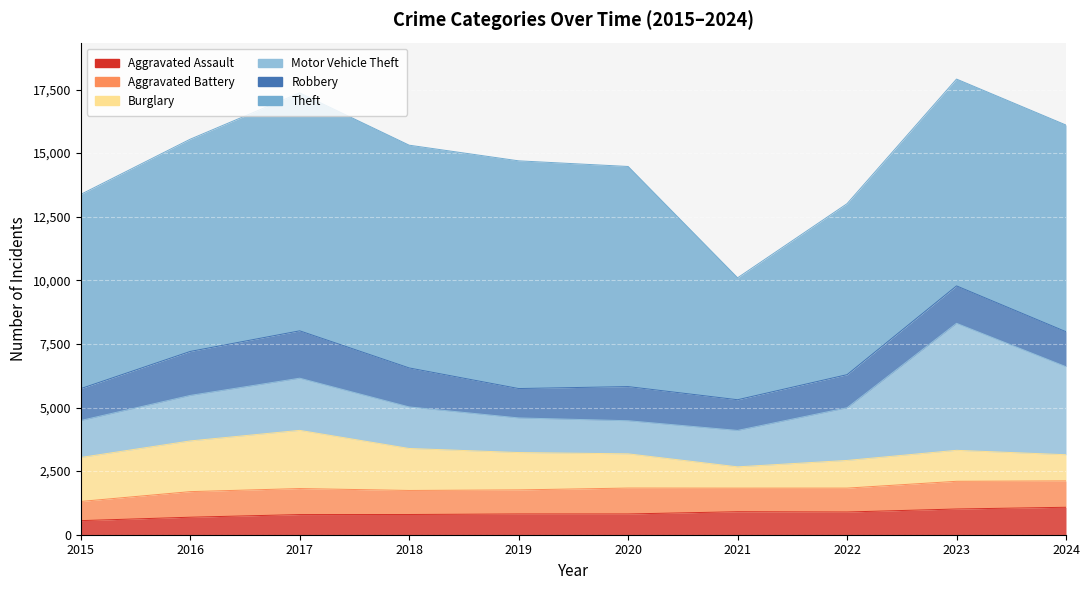

The value of Aggravated Assault at 2015 is 368. True or false?

False